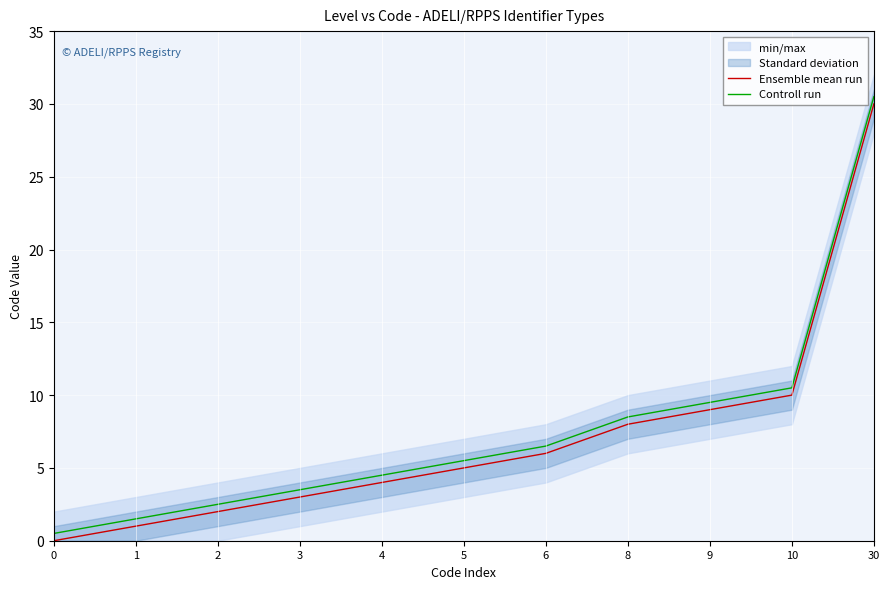

Which series has the widest spread of values?

Ensemble mean run